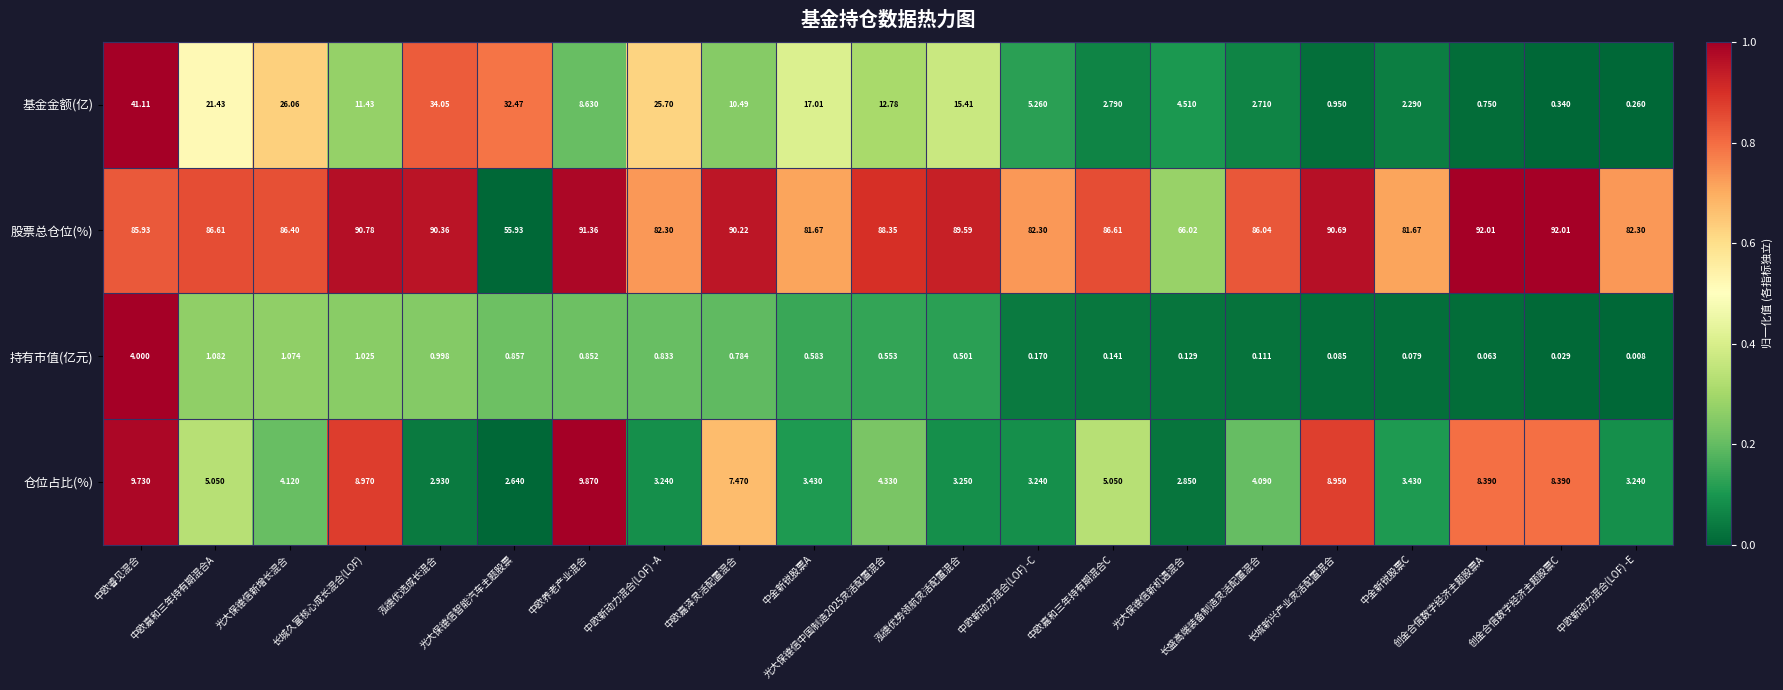

Rank the series by their maximum value, from highest to lowest.

股票总仓位(%), 基金金额(亿), 仓位占比(%), 持有市值(亿元)